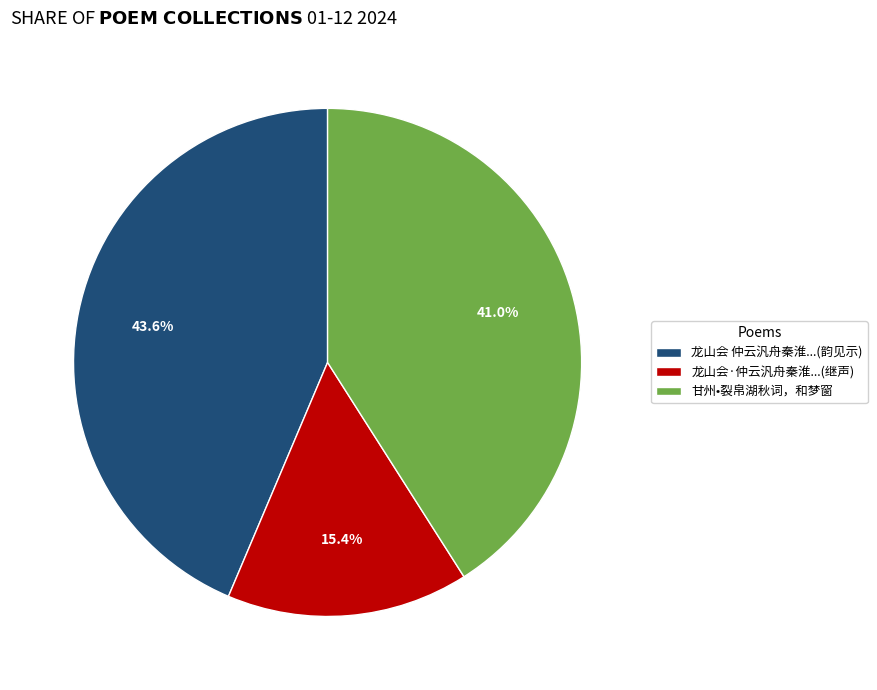

Does any single category account for the majority?

No